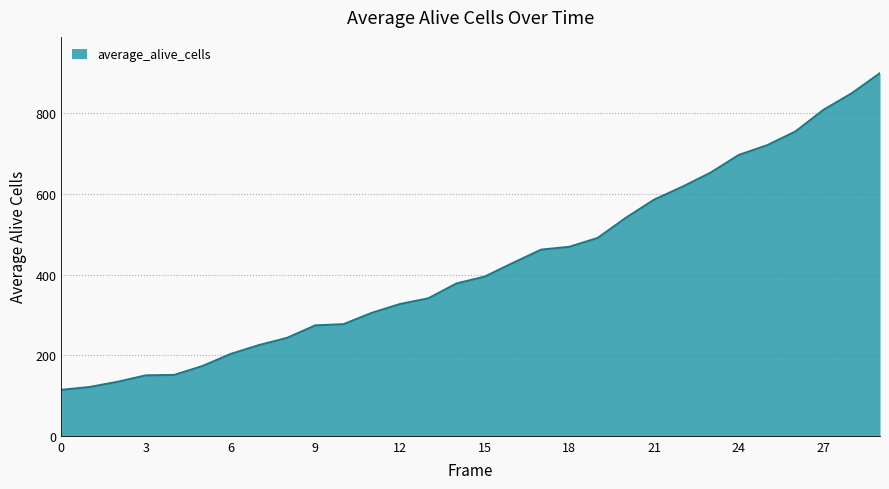

What is the minimum value shown in the chart?

114